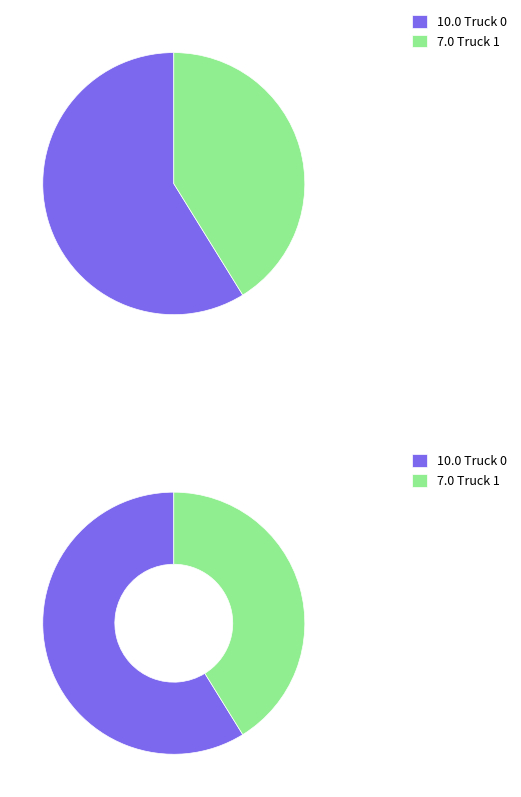

To the nearest percent, what is the difference between the Truck 0 and Truck 1 slice percentages?

18%